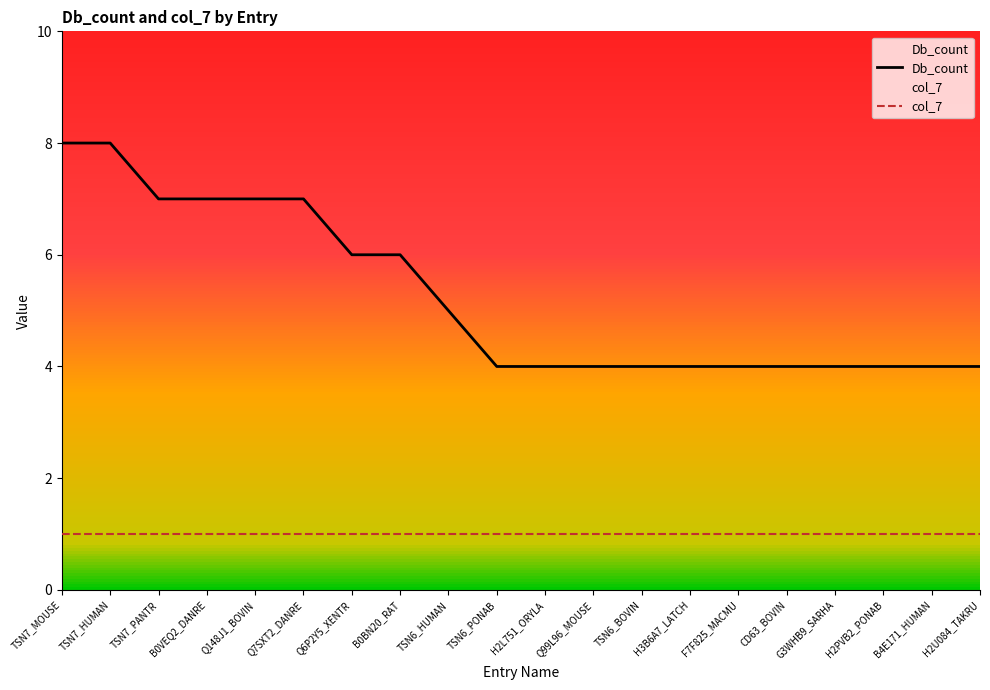

Between B0VEQ2_DANRE and Q148J1_BOVIN, which is larger?

B0VEQ2_DANRE